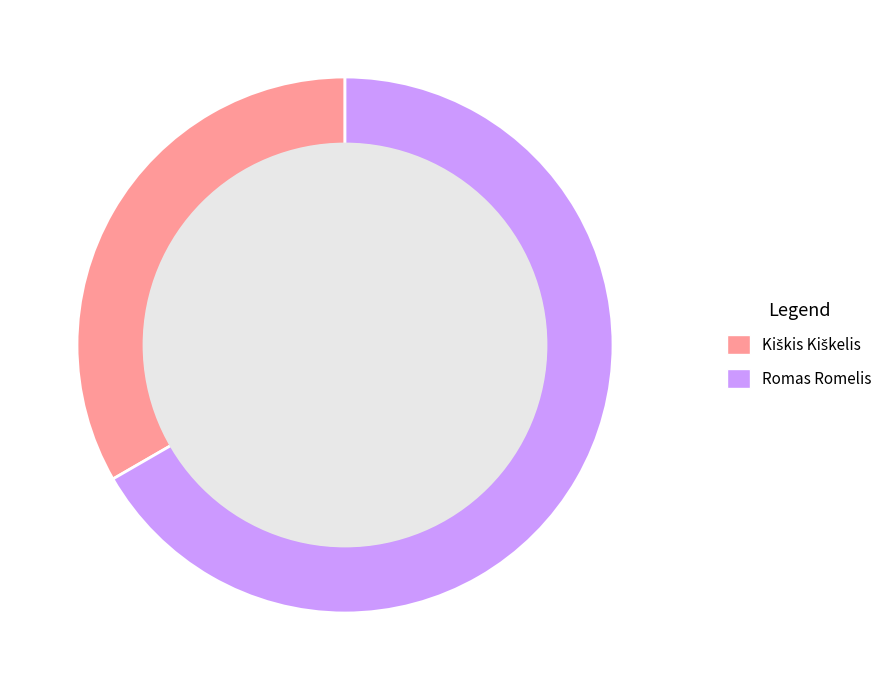

Is Romas Romelis the majority of the pie?

Yes